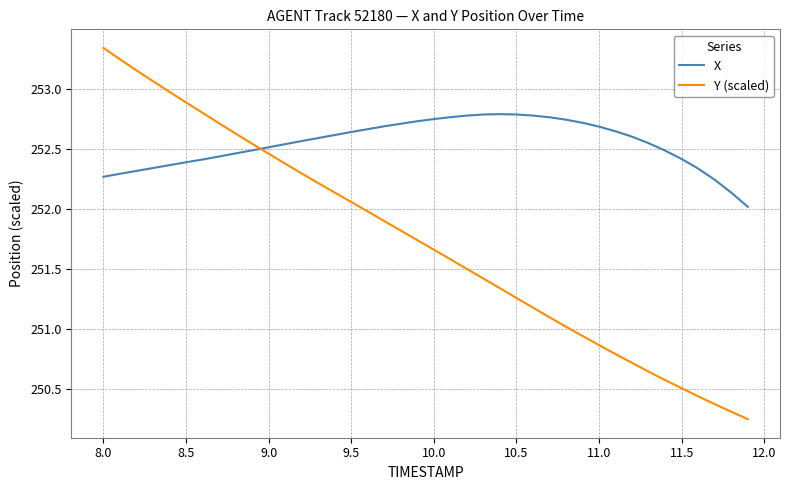

How many times do Y (scaled) and X cross each other?

1